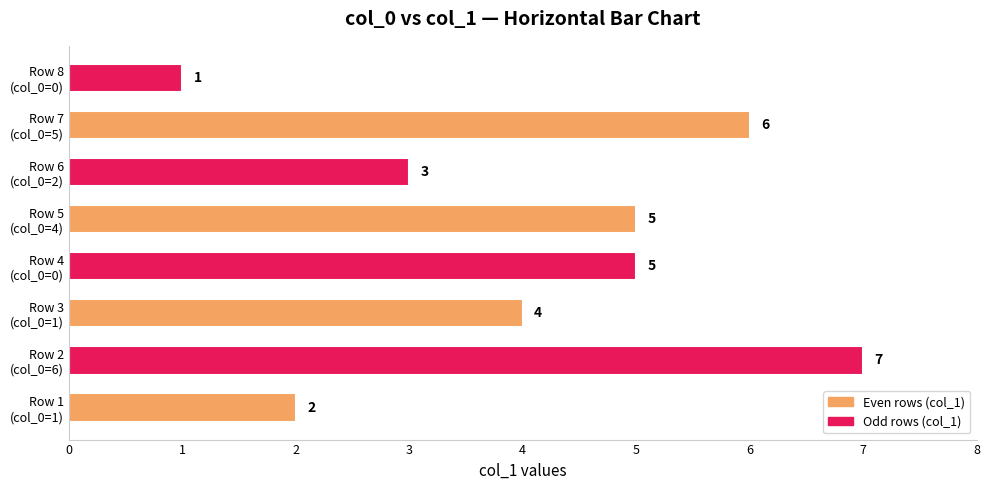

How many bars are there in total?

8